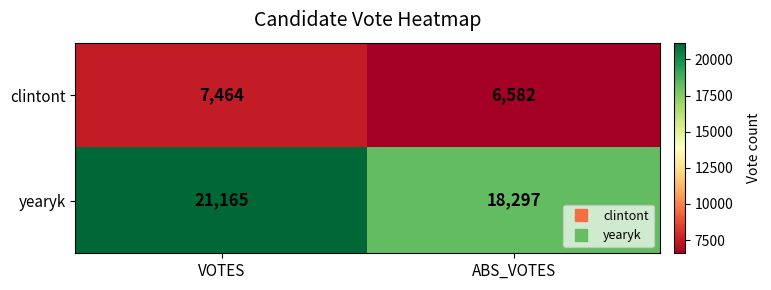

At which category is the sum across all series the highest?

VOTES